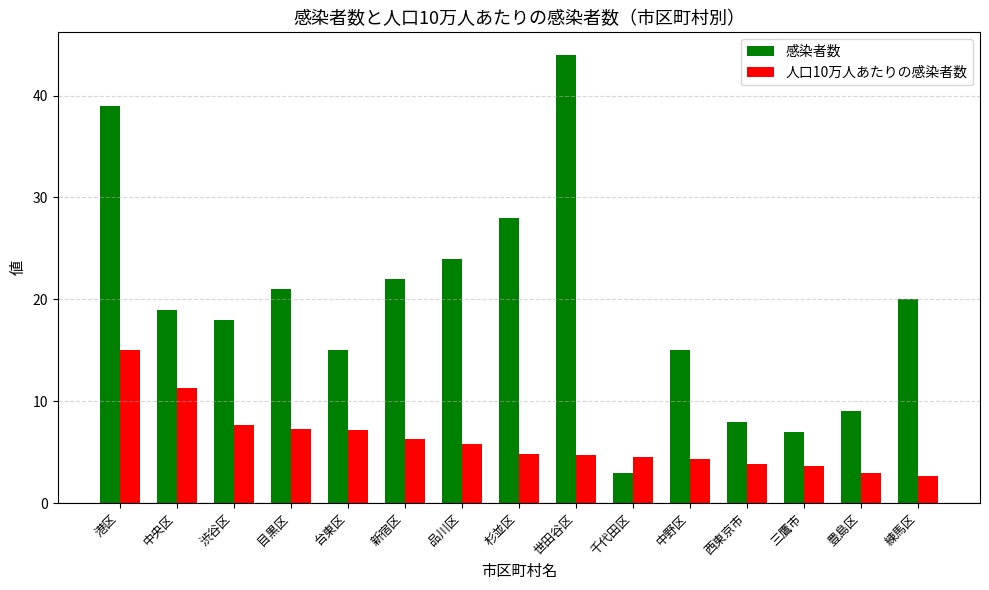

True or false: 人口10万人あたりの感染者数 has a value of 7.1 at 中野区.

False